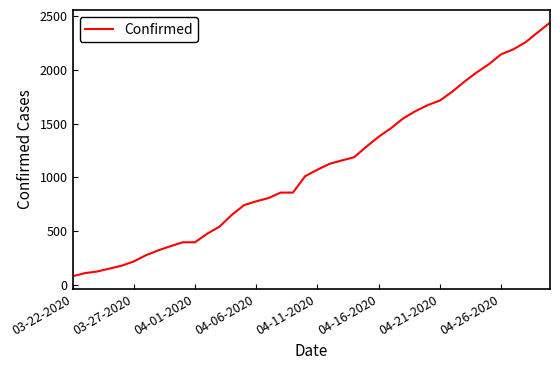

Does the chart have visible grid lines?

No